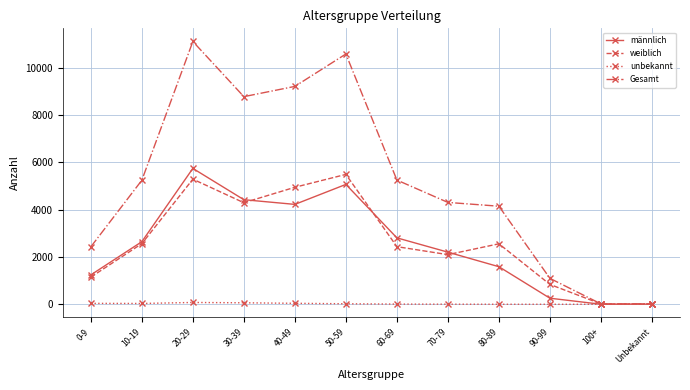

What is the greatest value displayed?

11102